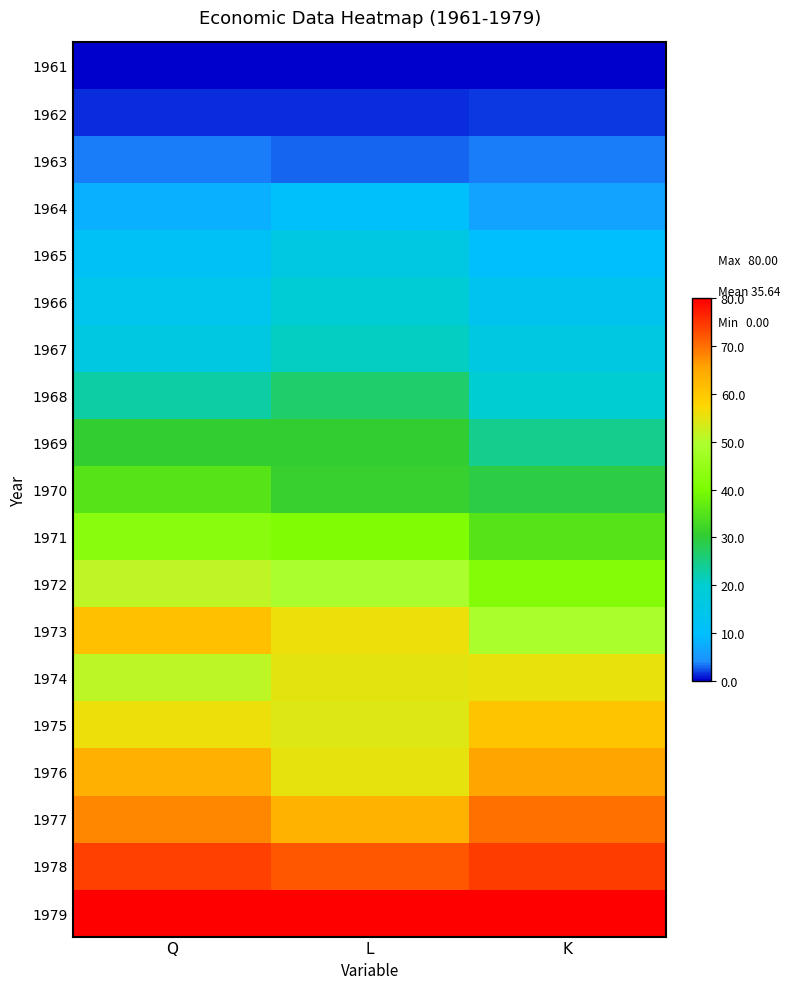

Reading left to right, what are all the values shown in this chart?

1961: Q=0.0	L=0.0	K=0.0
1962: Q=1.3	L=1.3	K=1.9
1963: Q=3.5	L=3.0	K=3.7
1964: Q=8.0	L=10.5	K=6.4
1965: Q=11.8	L=15.9	K=10.0
1966: Q=14.0	L=18.9	K=13.0
1967: Q=16.3	L=21.2	K=16.3
1968: Q=23.0	L=26.7	K=20.0
1969: Q=30.4	L=30.4	K=24.7
1970: Q=35.0	L=31.1	K=29.2
1971: Q=42.7	L=40.8	K=35.1
1972: Q=51.3	L=49.1	K=41.6
1973: Q=61.0	L=55.6	K=48.9
1974: Q=51.2	L=55.0	K=55.5
1975: Q=55.7	L=54.2	K=60.6
1976: Q=63.5	L=55.2	K=65.5
1977: Q=67.9	L=63.4	K=69.8
1978: Q=73.9	L=72.0	K=74.3
1979: Q=80.0	L=80.0	K=80.0